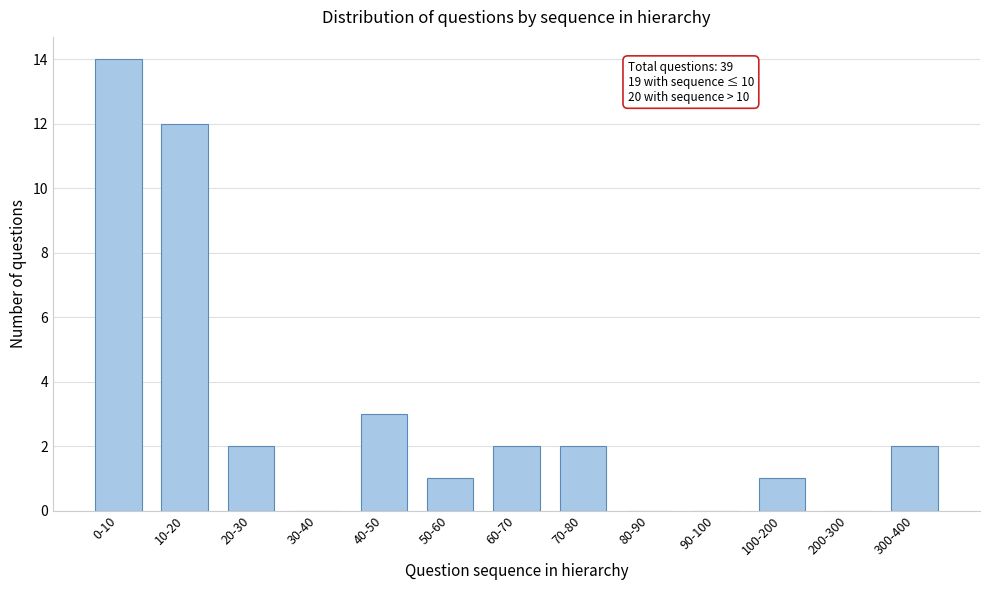

Reading left to right, extract all data points from this chart.

0-10=14	10-20=12	20-30=2	30-40=0	40-50=3	50-60=1	60-70=2	70-80=2	80-90=0	90-100=0	100-200=1	200-300=0	300-400=2